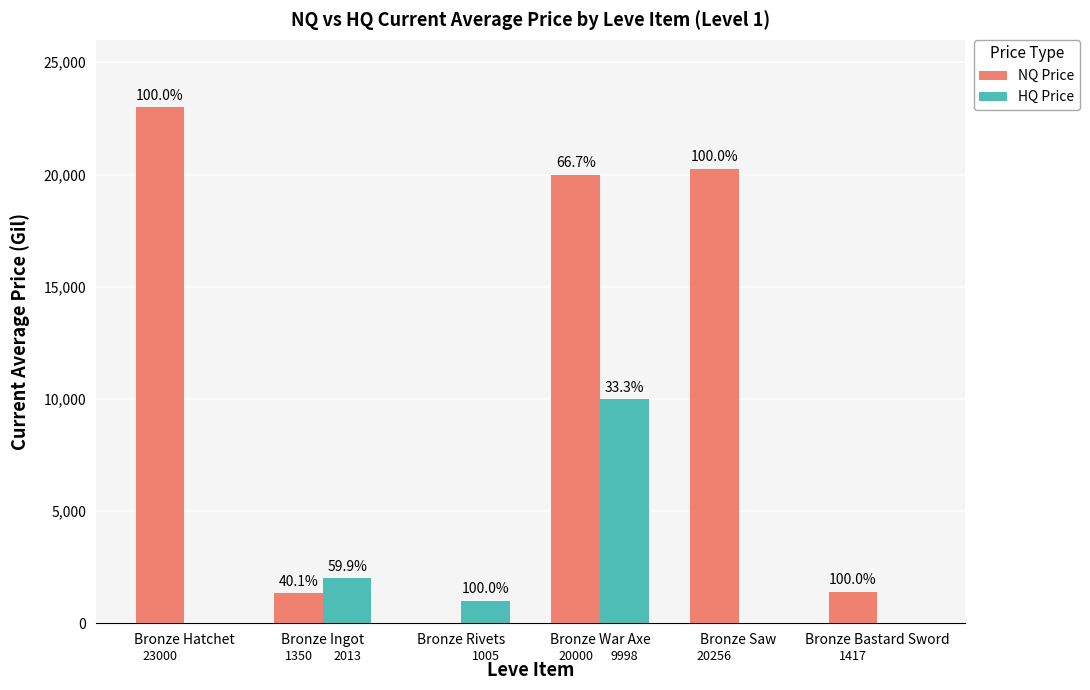

Between Bronze Hatchet and Bronze War Axe, which series saw the biggest shift?

HQ Price